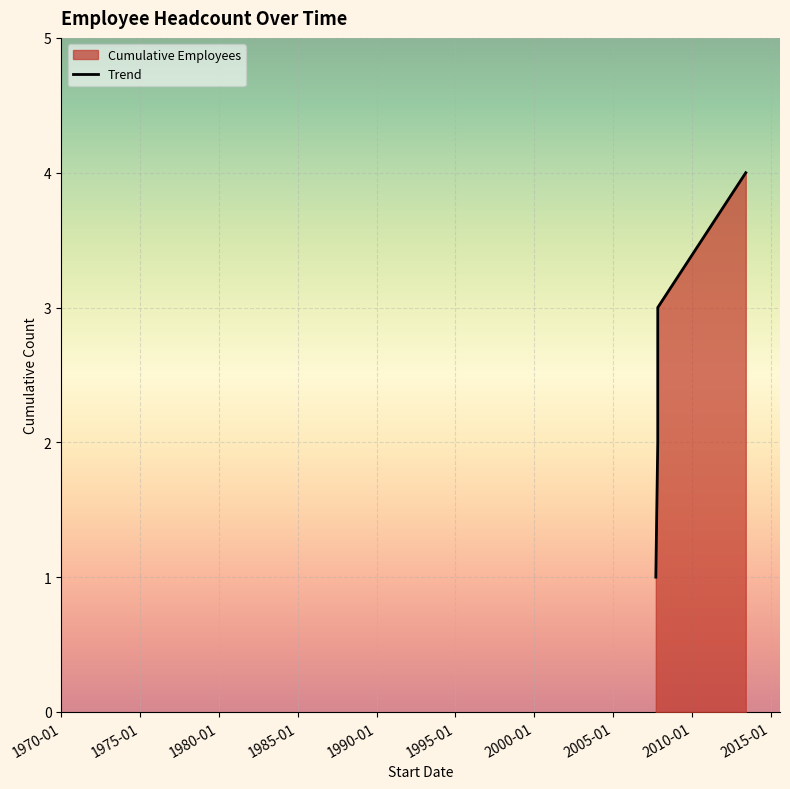

How many data points does each series have?

4